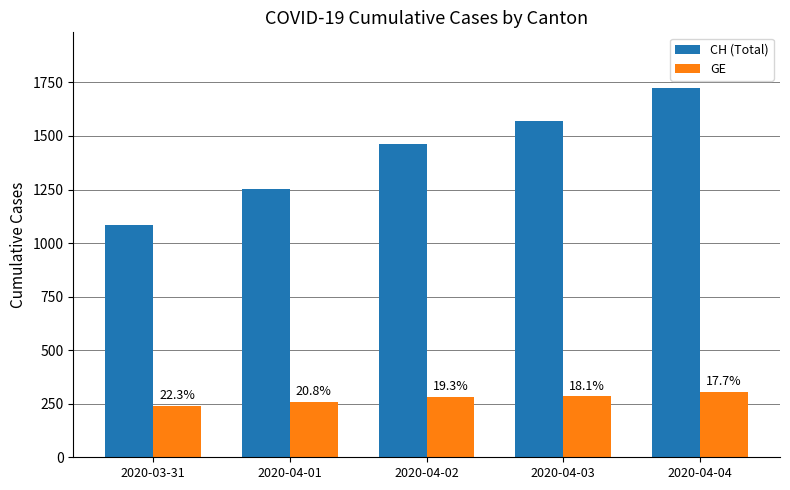

Reading left to right, extract all data points from this chart.

CH (Total): 1082	1253	1464	1570	1725
GE: 241	260	283	284	305